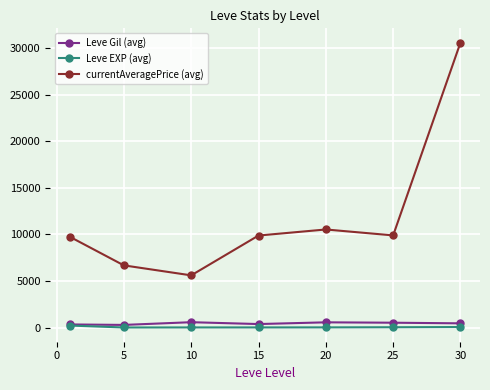

At how many categories does at least one series exceed 1631?

7